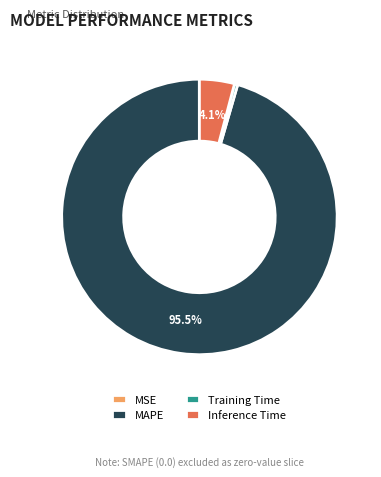

Is there any slice that represents more than half of the pie?

Yes